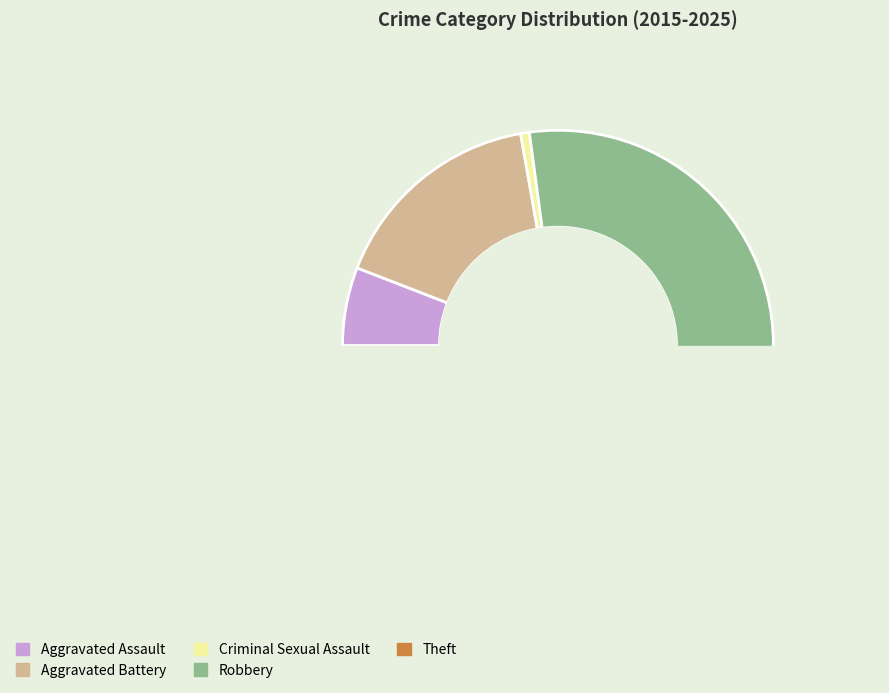

Combined, do Criminal Sexual Assault and Aggravated Assault account for over 50%?

No